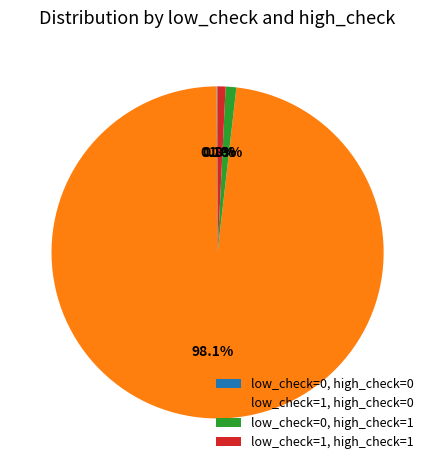

Is it true that low_check=0, high_check=1 is 1% of the pie?

True